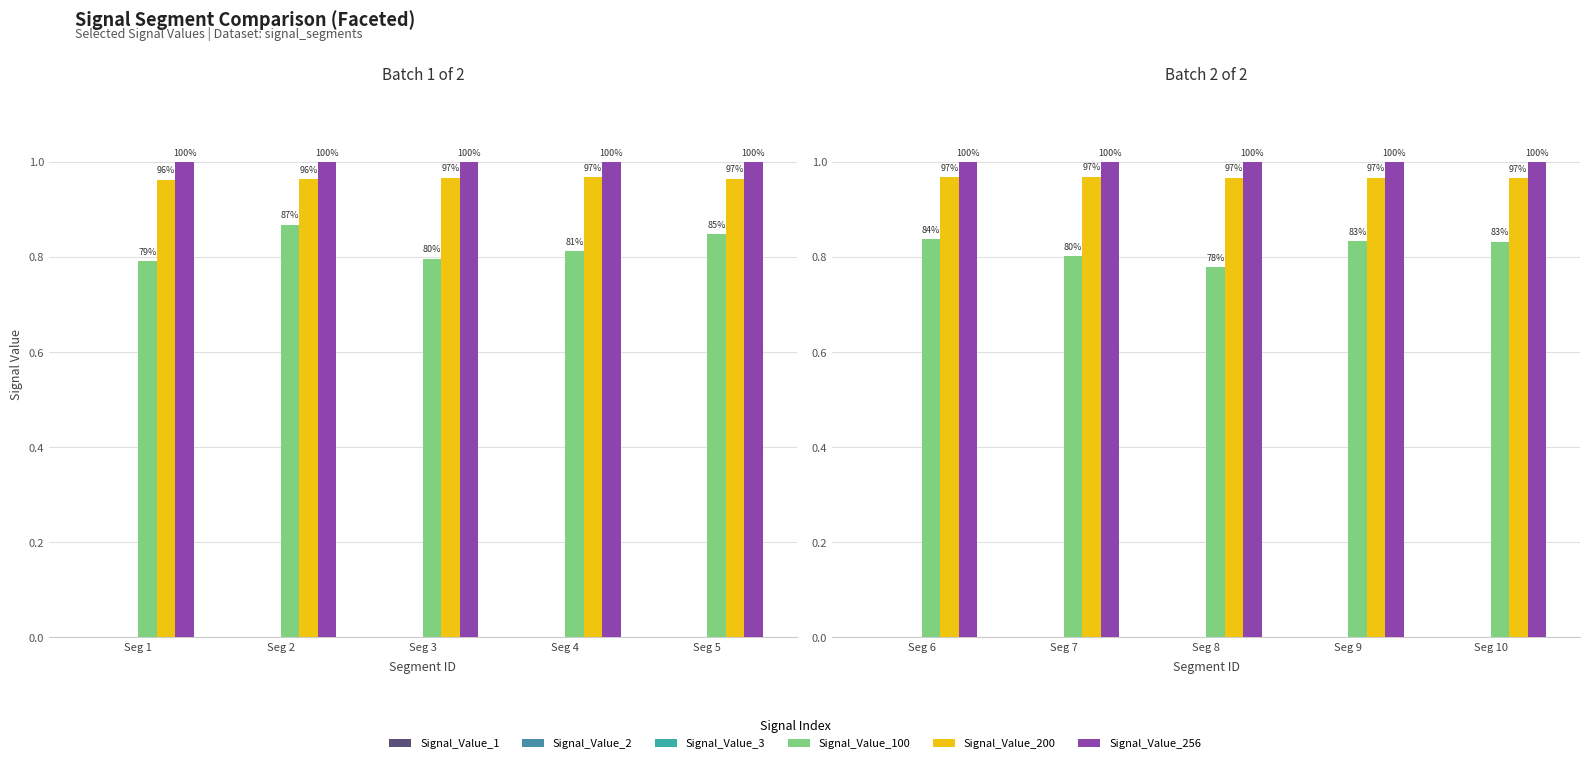

What is the total value across all series at Seg 7?

2.8